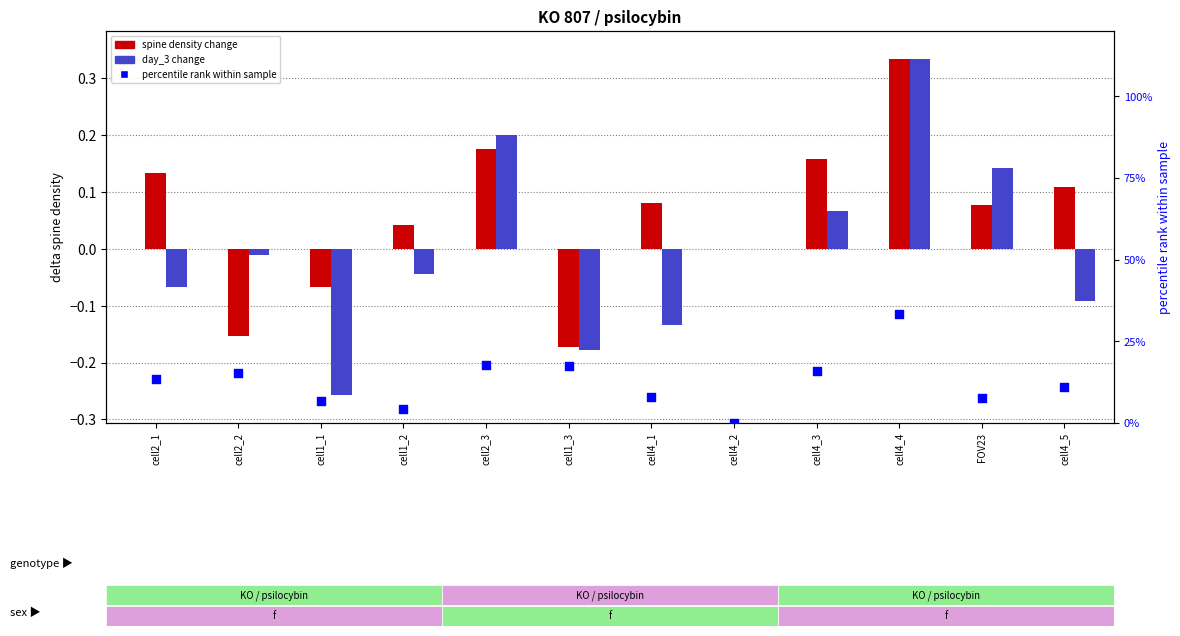

Is the value of day_-1 at cell4_1 greater than the value of day_1 pct at FOV23?

No